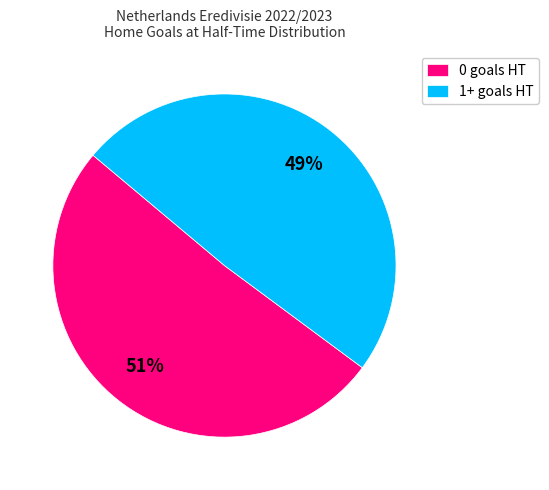

To the nearest percent, what is the difference between the largest and smallest slice percentages?

2%